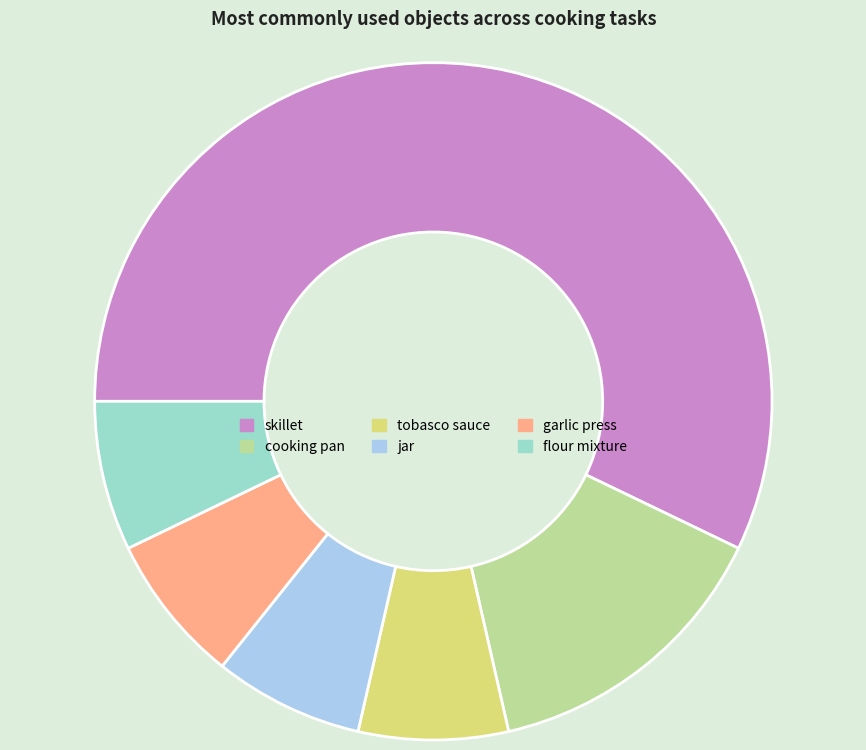

Approximately how many times larger is the value at cooking pan compared to flour mixture?

2.0